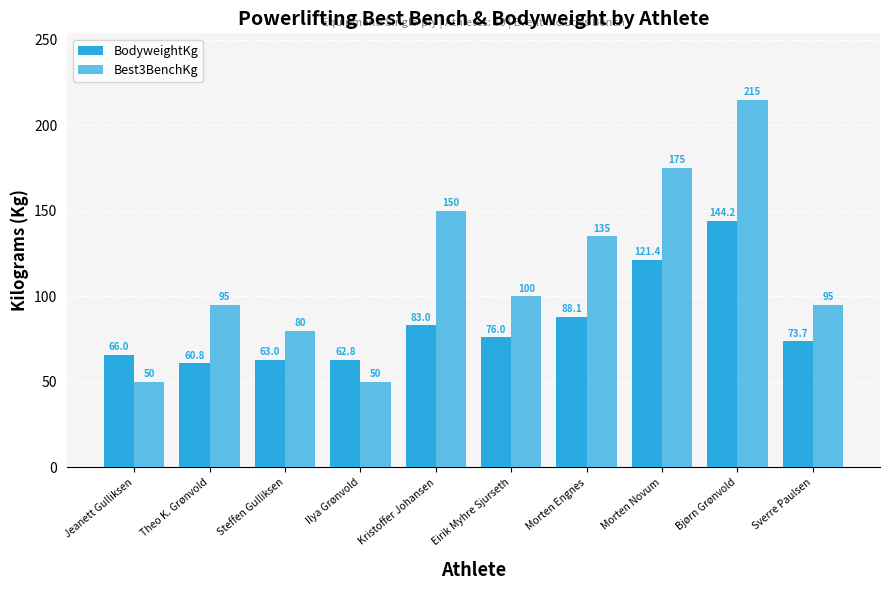

Which category has the lowest value in the Best3BenchKg series?

Jeanett Gulliksen